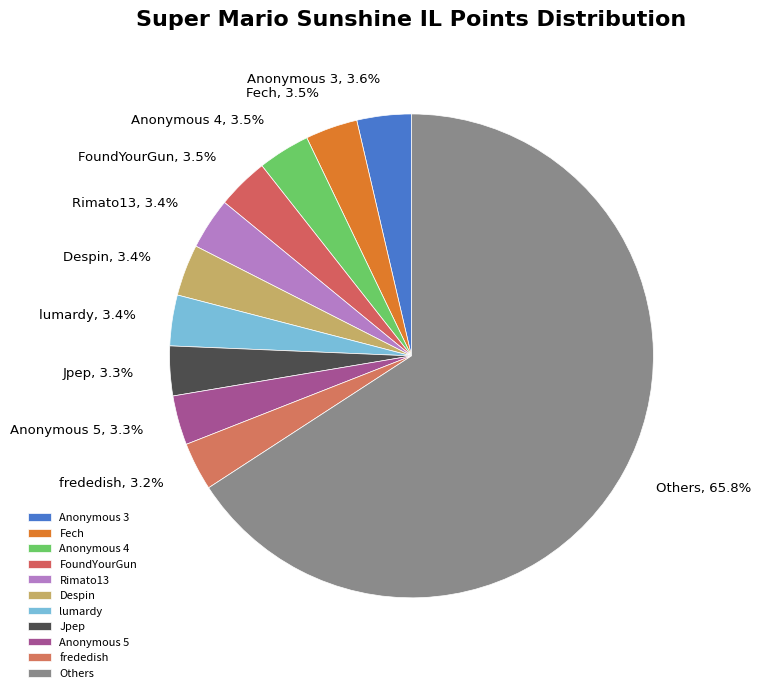

How many slices are in this pie chart?

11